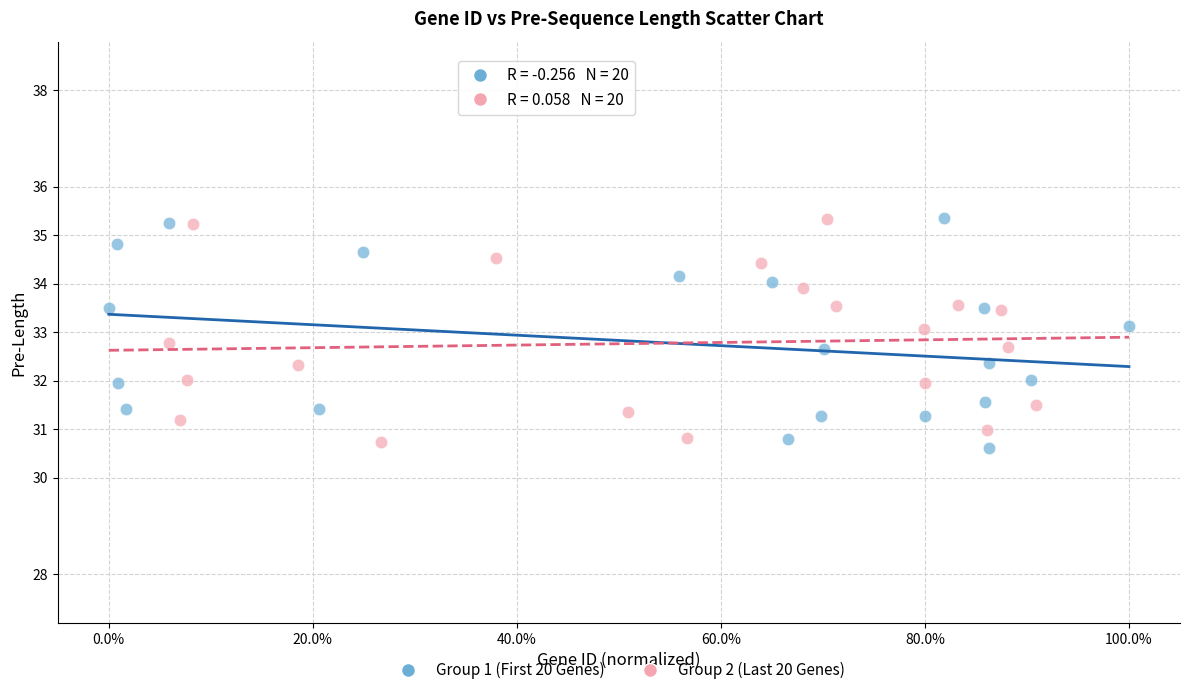

What are all the series names shown in the legend?

Group 1 (First 20 Genes), Group 2 (Last 20 Genes)